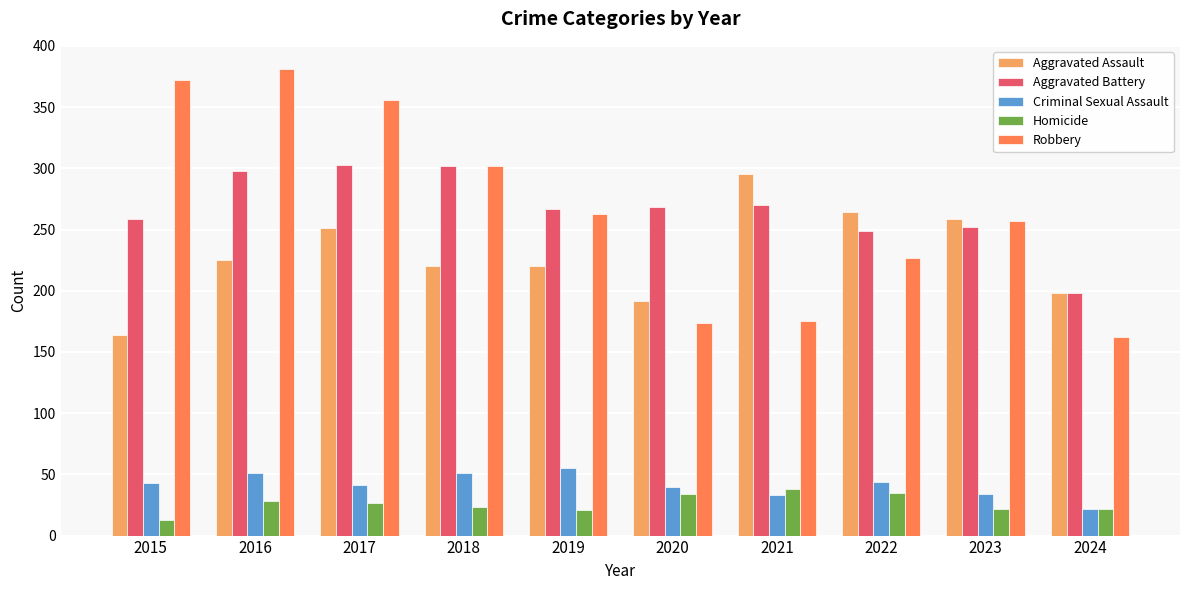

What is the spread (max minus min) of values at 2020?

234